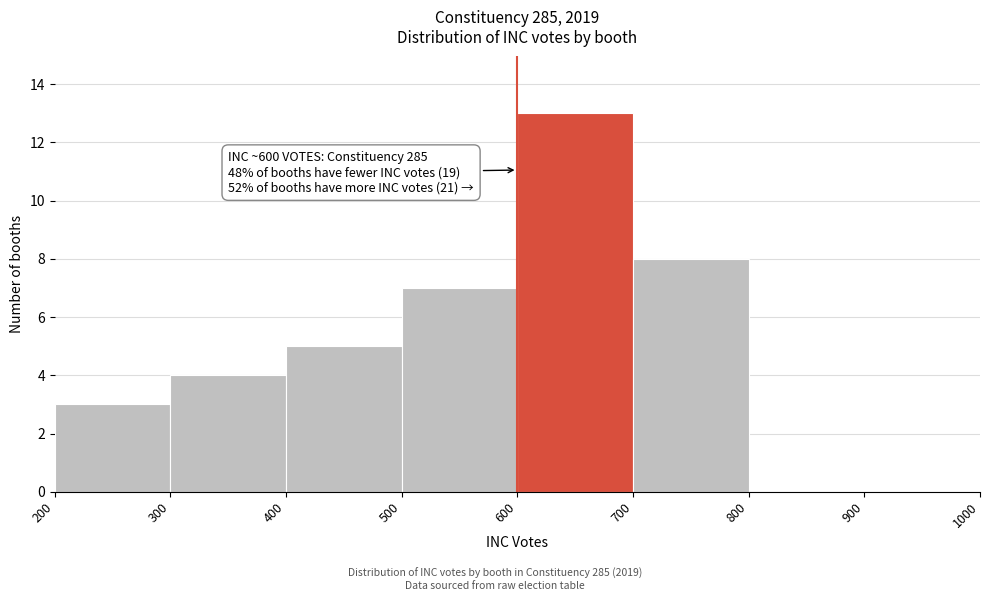

Which range on the x-axis has the tallest bar?

600 to 700